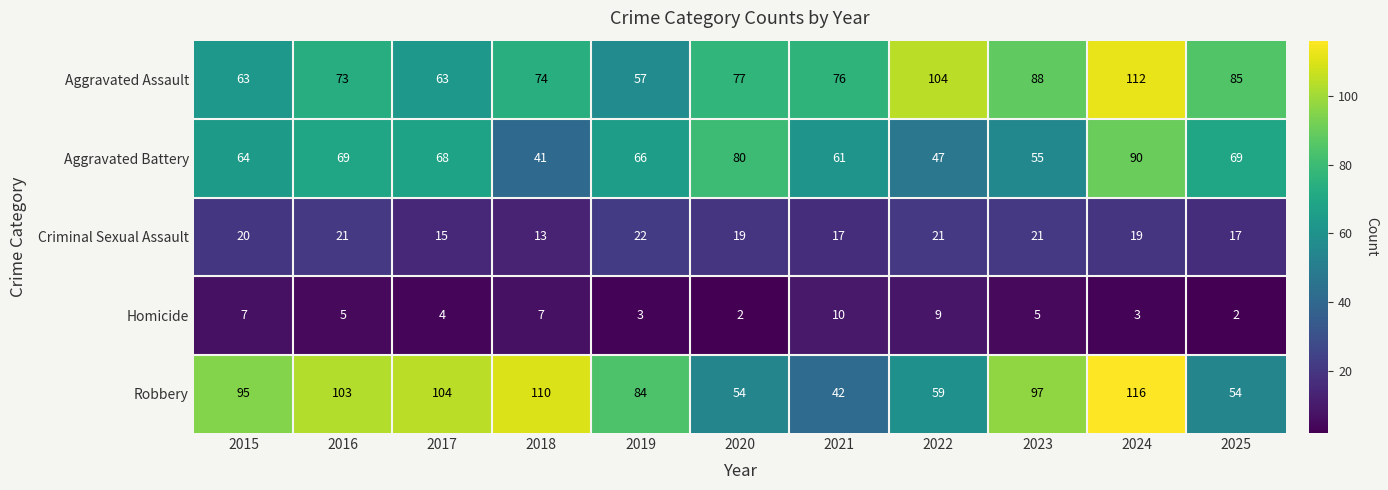

What is the difference between the highest and lowest values at 2022?

95